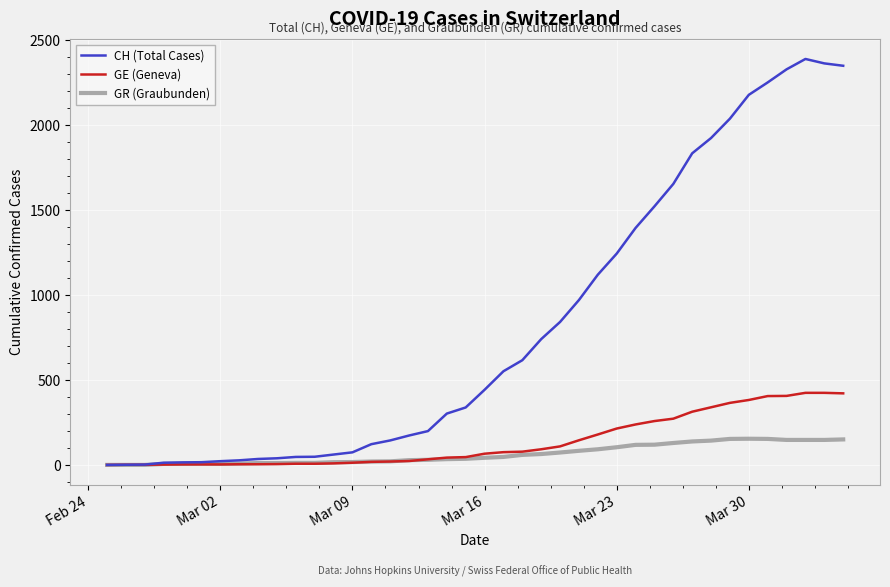

What is the highest value of the CH (Total Cases) series?

2388